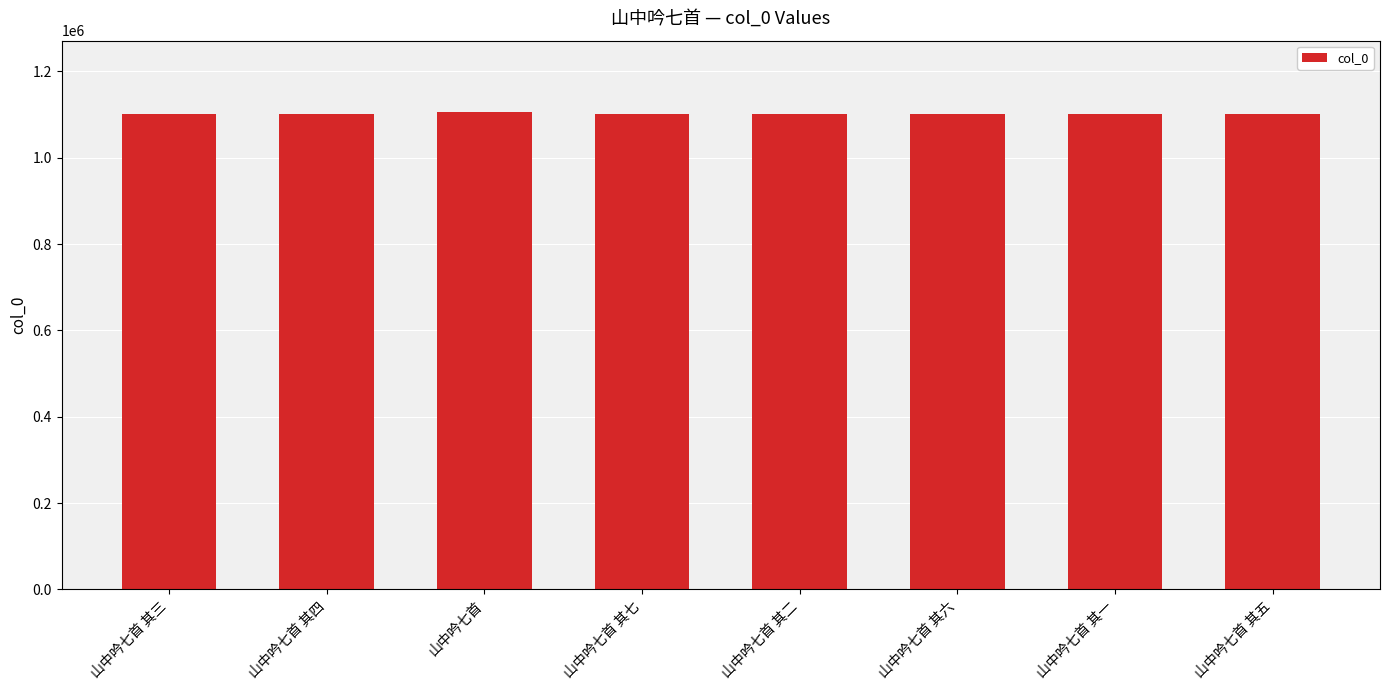

True or false: the data shows 1101174 at 山中吟七首 其七.

True